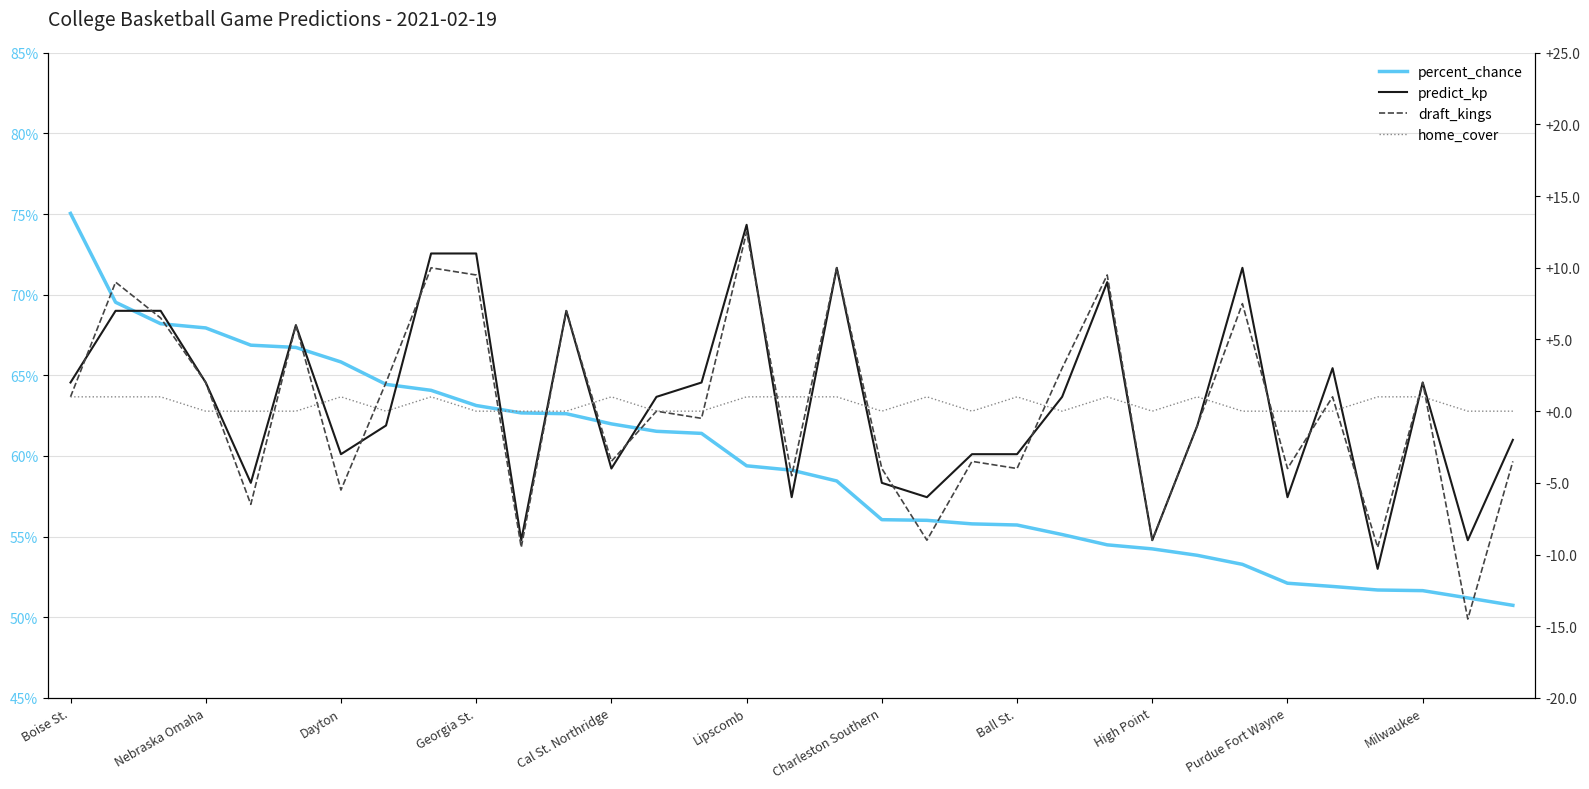

The home_cover series shows 0.0 at Georgia St.. True or false?

True